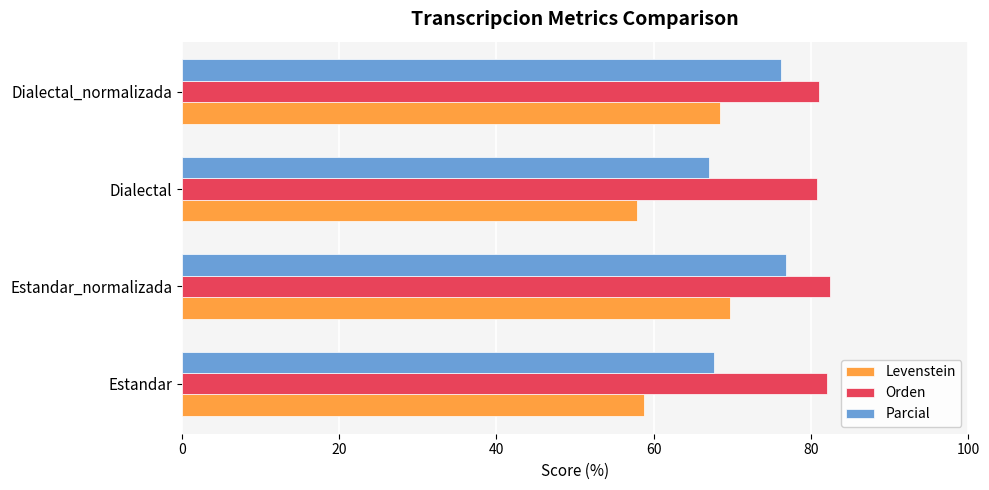

Is the value of Levenstein at Dialectal greater than the value of Orden at Dialectal_normalizada?

No